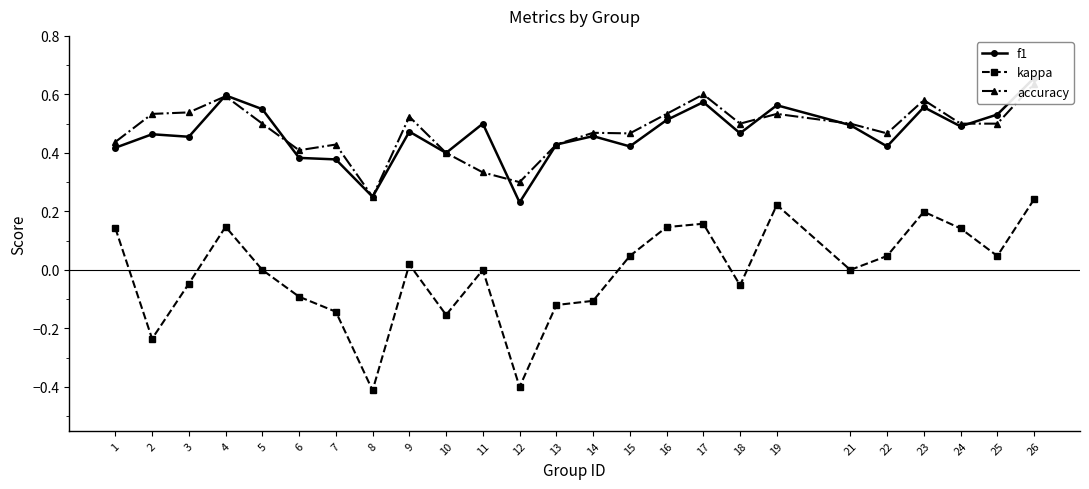

What value does the accuracy series have at 10?

0.4